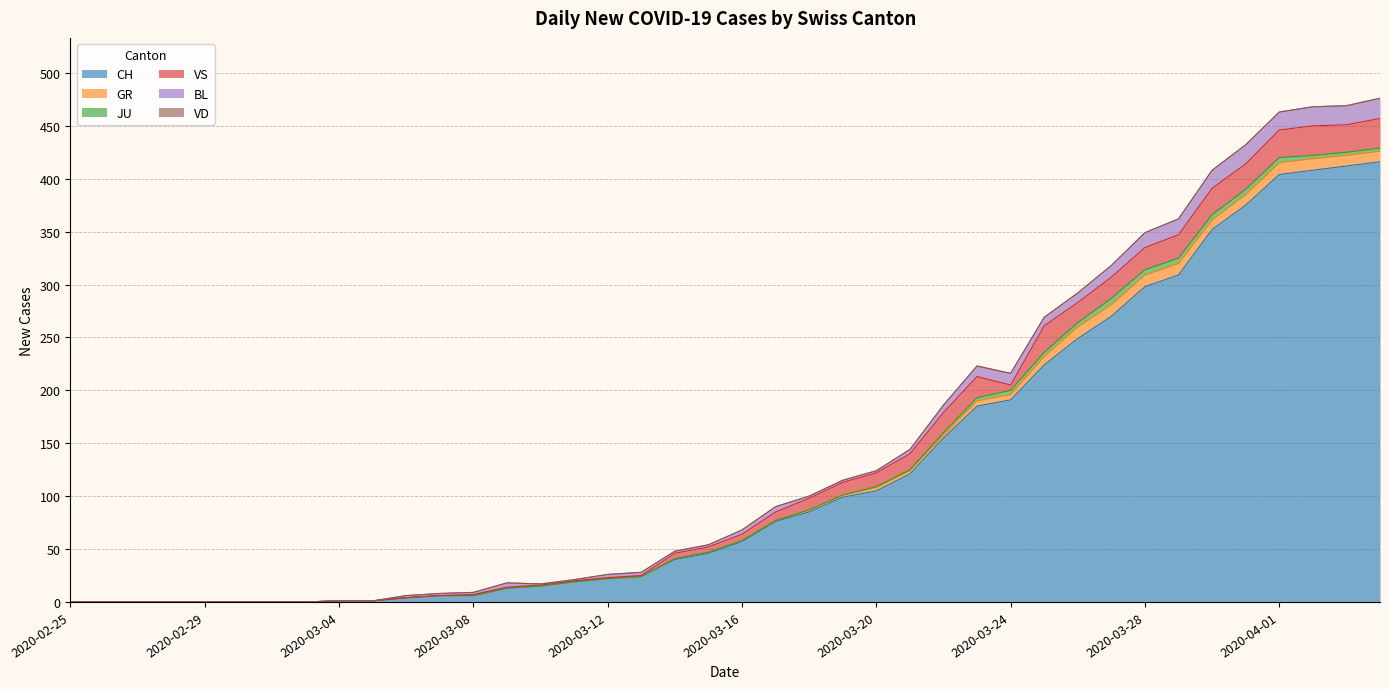

Between 2020-03-15 and 2020-02-27, which is larger?

2020-03-15